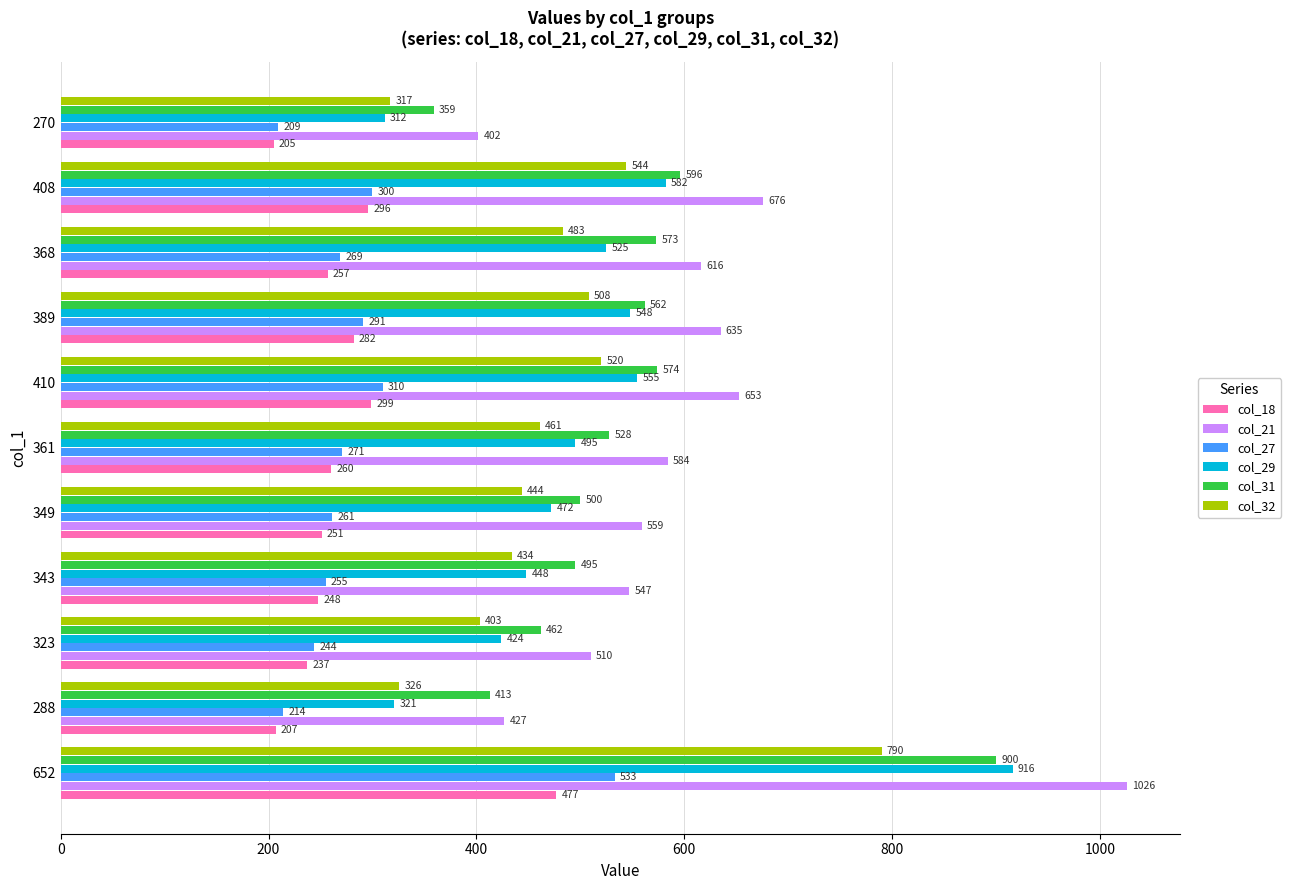

At how many categories does at least one series exceed 481?

9